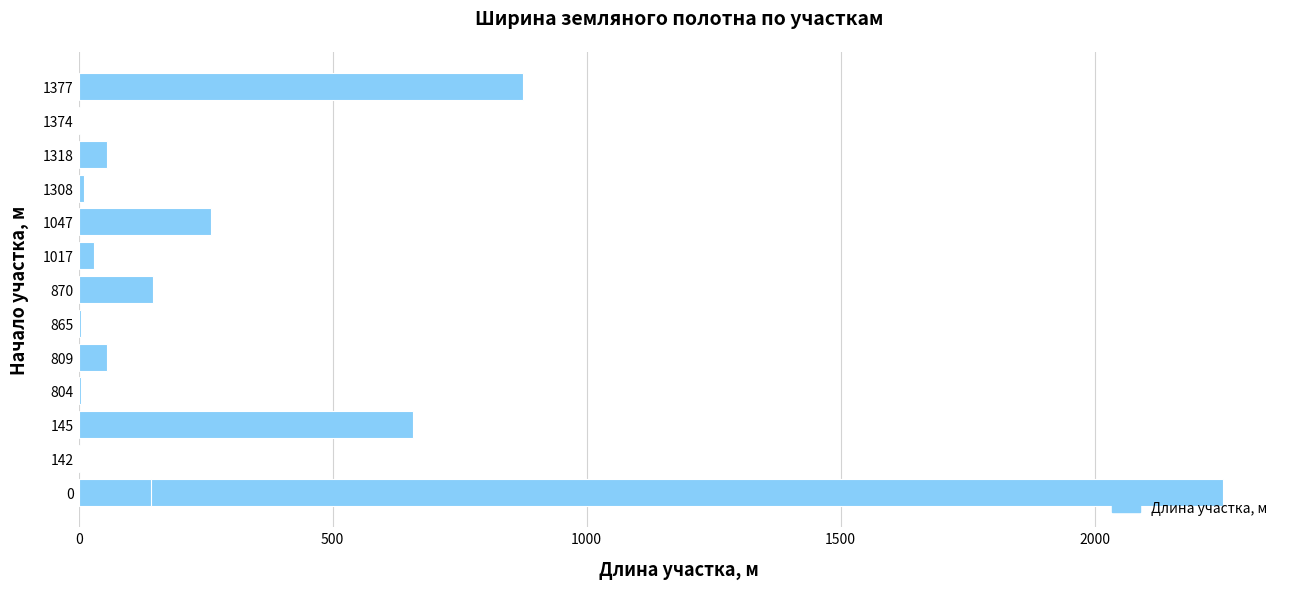

The chart shows a value of 91 at 1318. True or false?

False